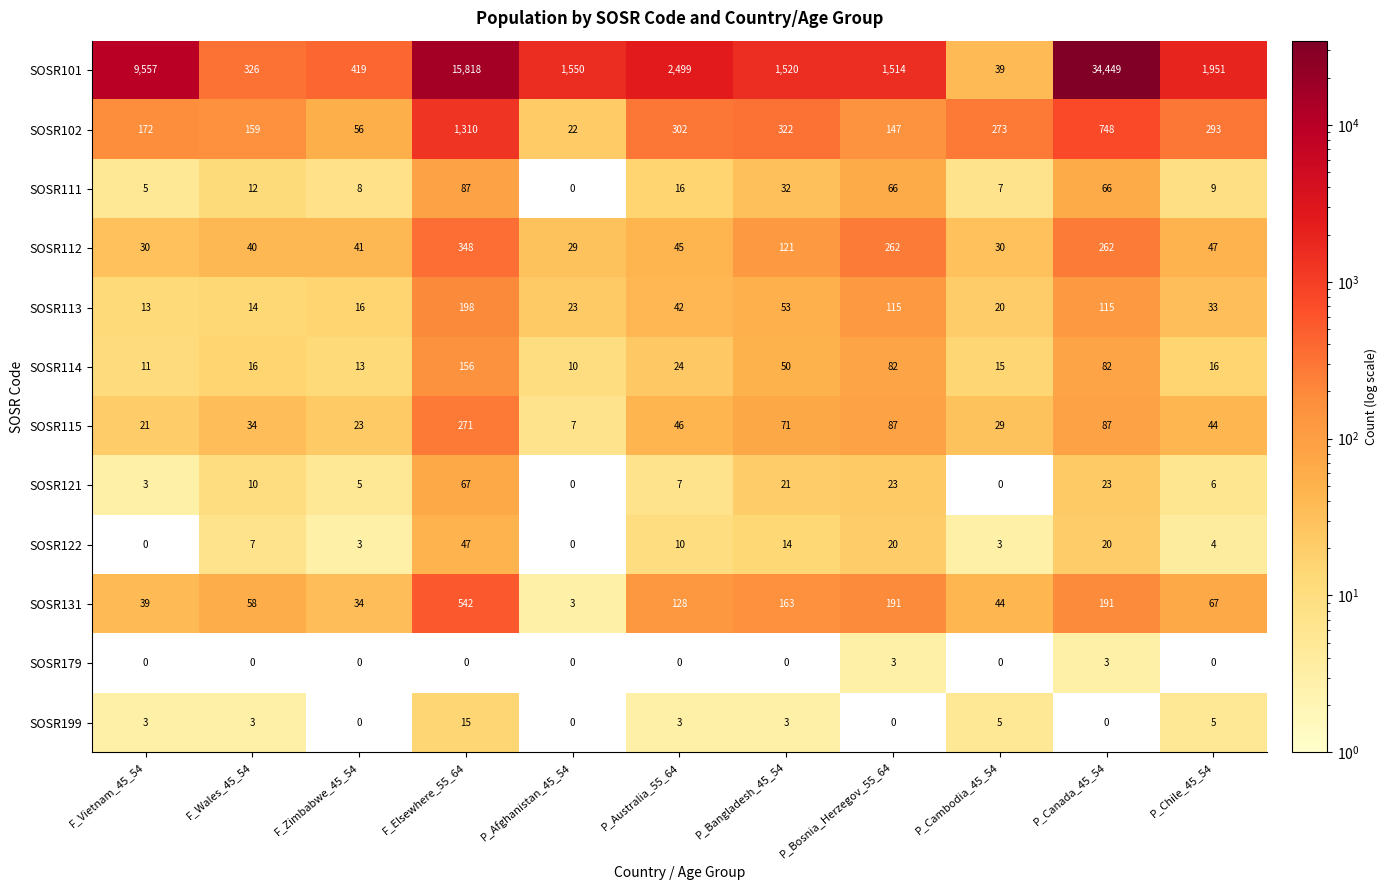

Which series has the largest total across all categories?

SOSR101